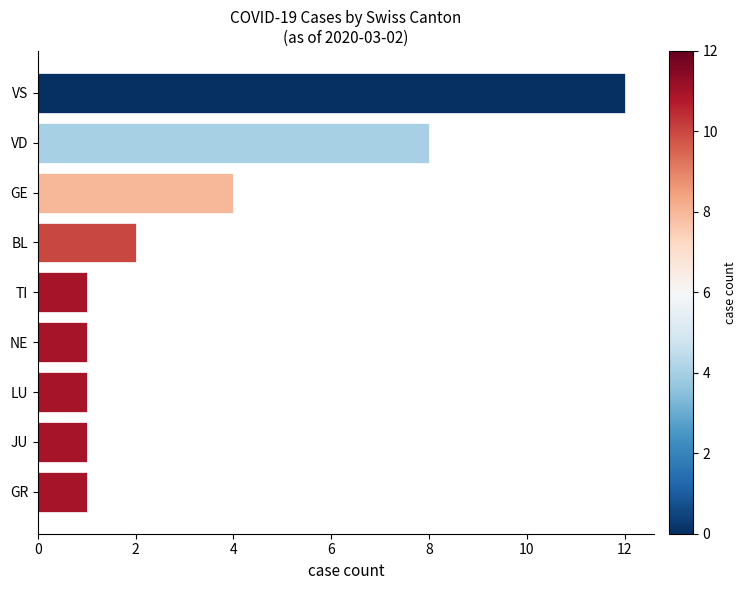

What is the maximum value shown in the chart?

12